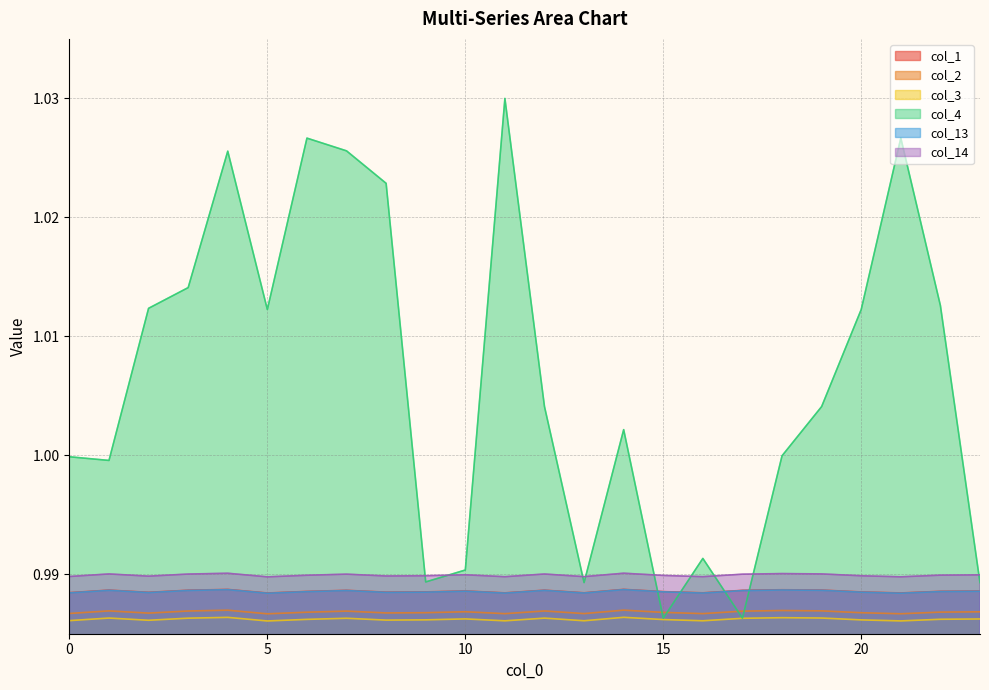

Does the chart display data point markers on the line(s)?

No